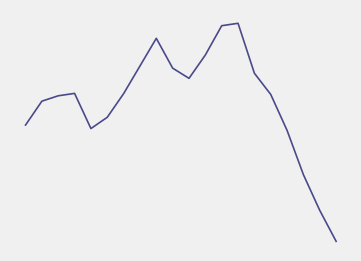

What is the minimum value shown in the chart?

36